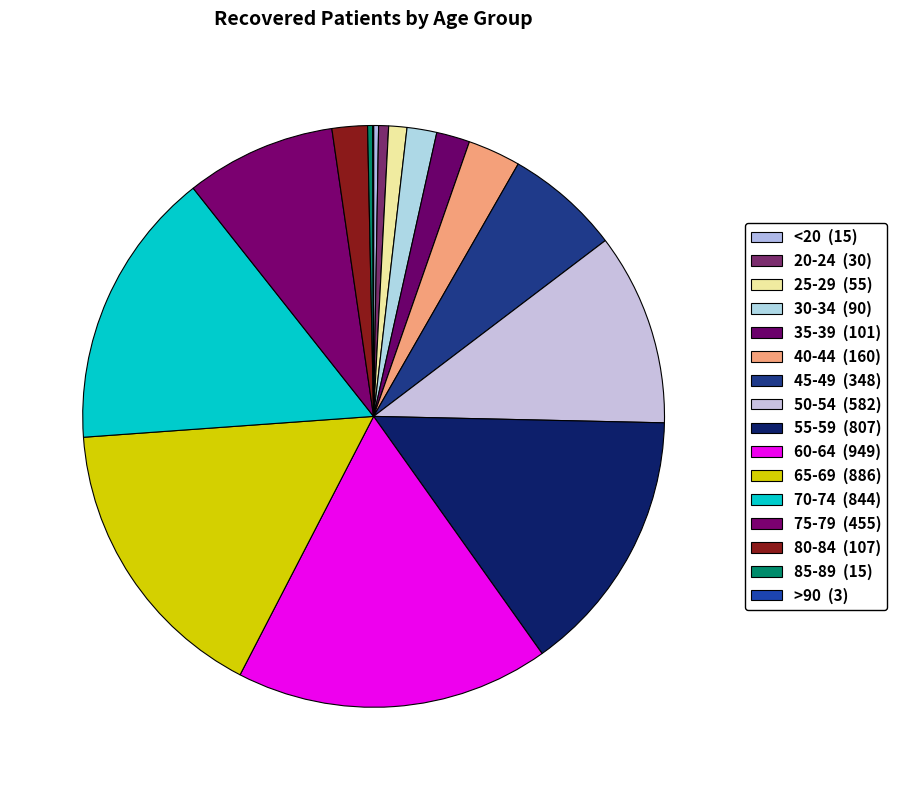

Does 60-64 represent more than half of the total?

No